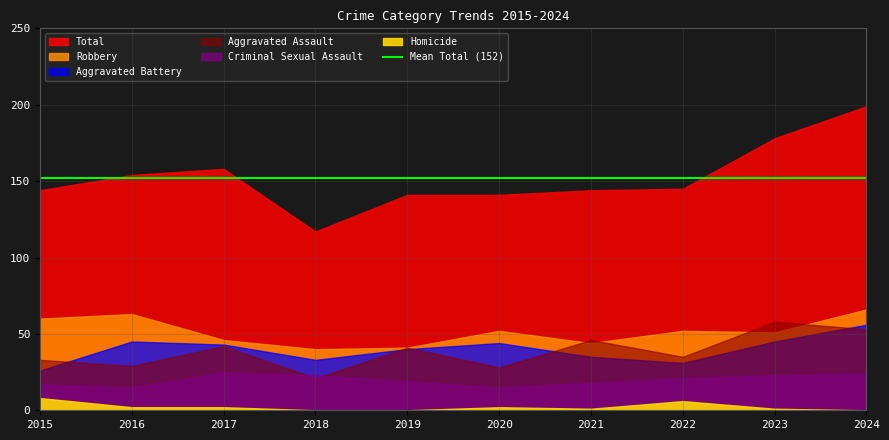

The value of Total at 2019 is 141. True or false?

True